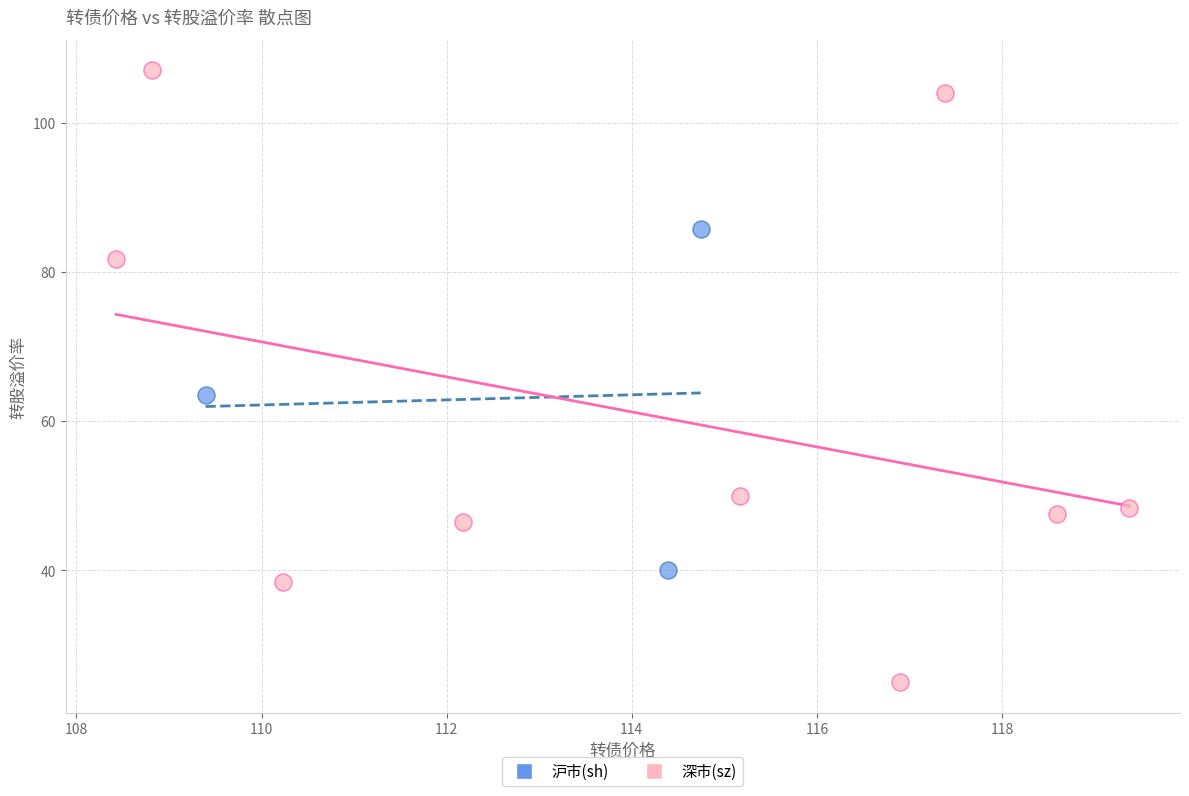

Which series contains the highest Y value?

深市(sz)